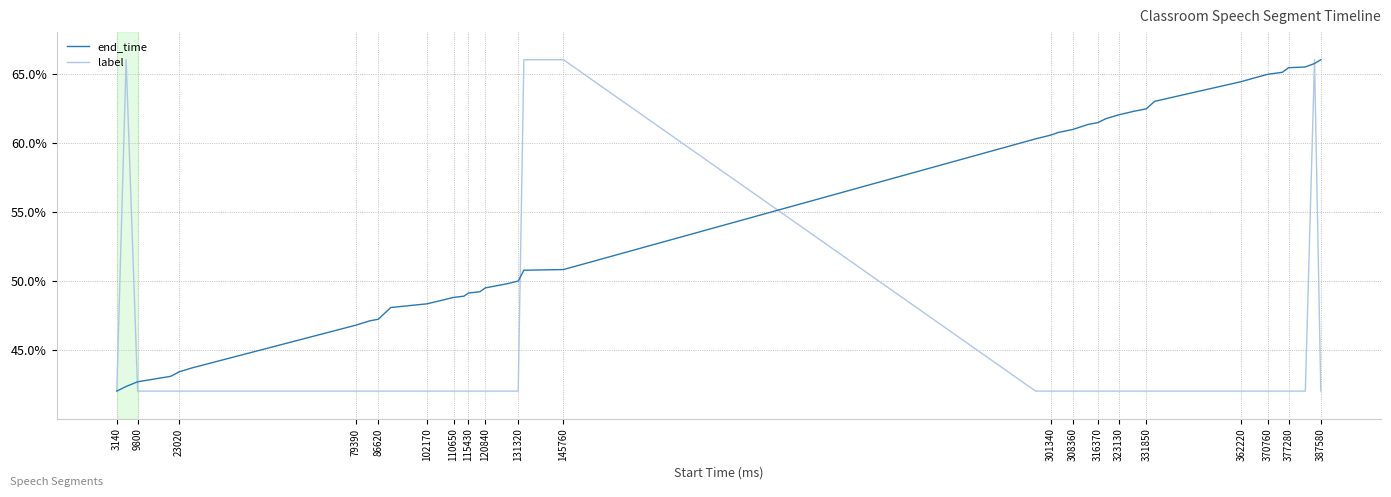

Which series has the largest total across all categories?

end_time